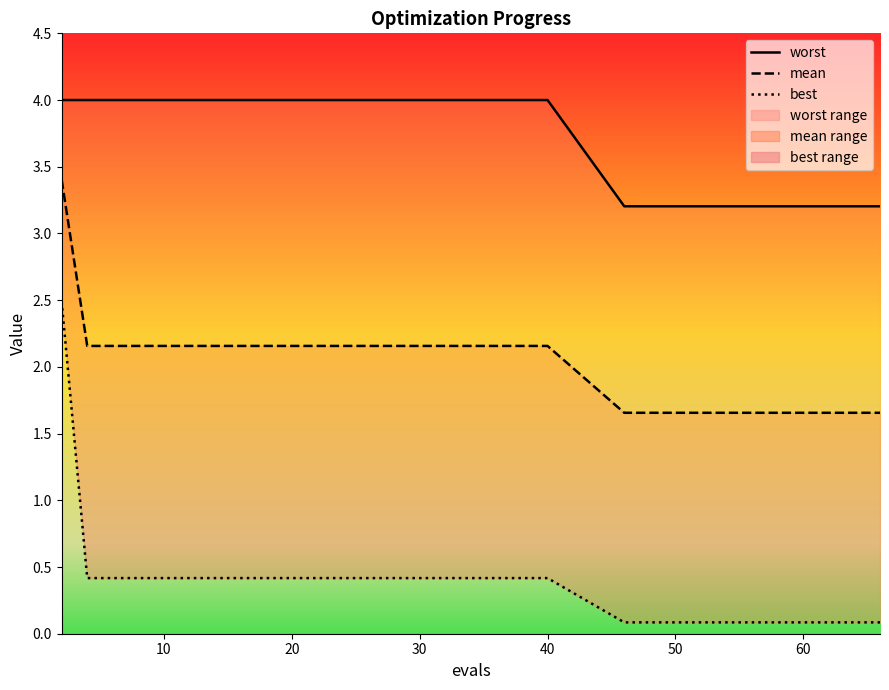

True or false: mean has more than 1 points higher than both neighbors.

False